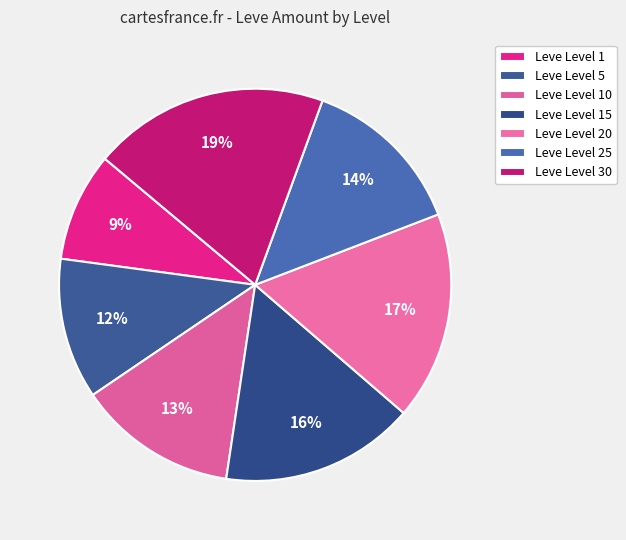

To the nearest percent, what is the average slice percentage?

14%